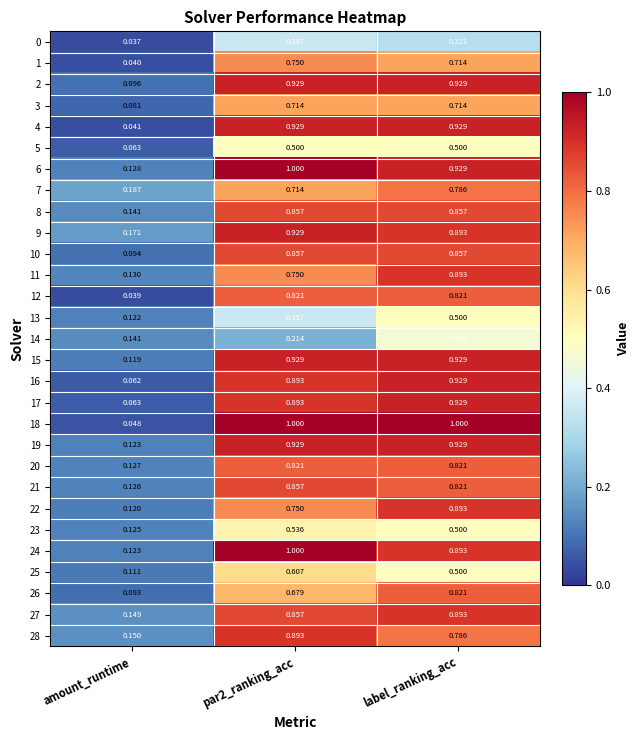

Which series changed the most between amount_runtime and par2_ranking_acc?

18